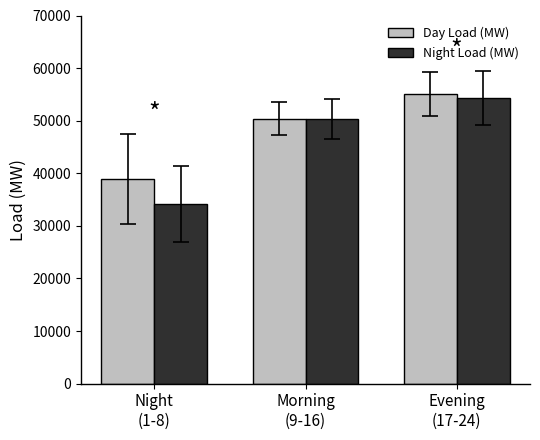

How many bars are there in each group?

2